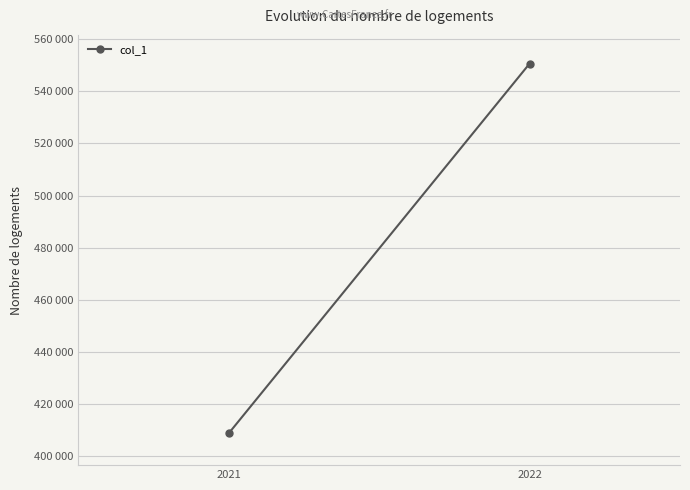

What is the maximum value shown in the chart?

550646